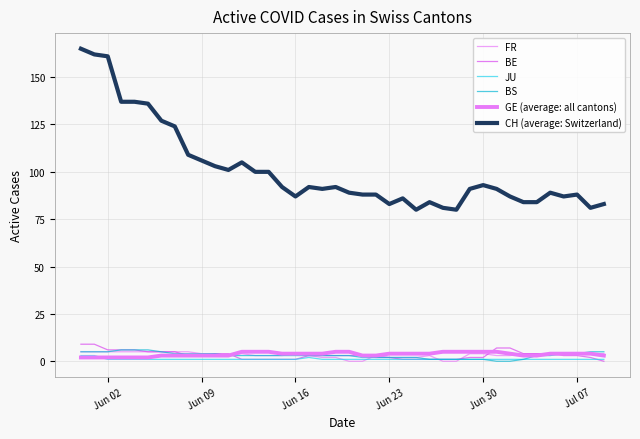

True or false: BS and GE (average: all cantons) intersect in this chart.

False